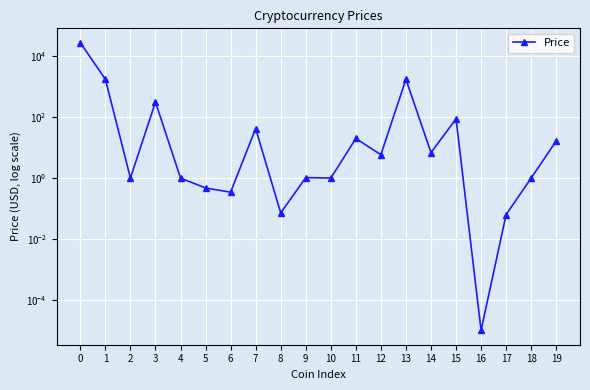

True or false: the data shows 1049.3 at 13.

False